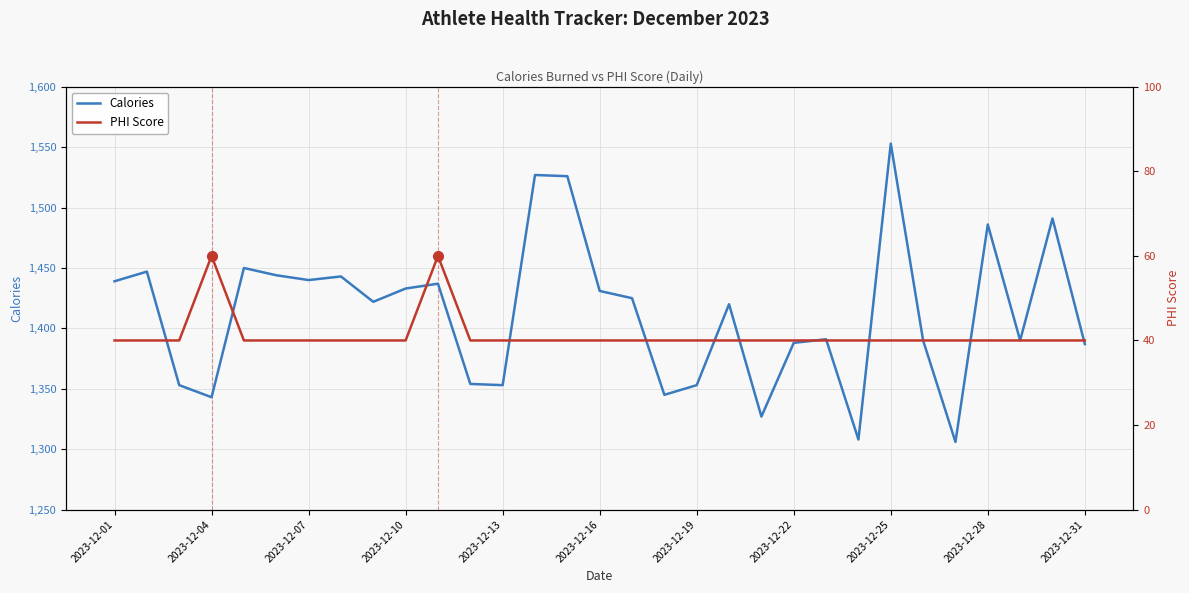

What are all the series names shown in the legend?

Calories, PHI Score